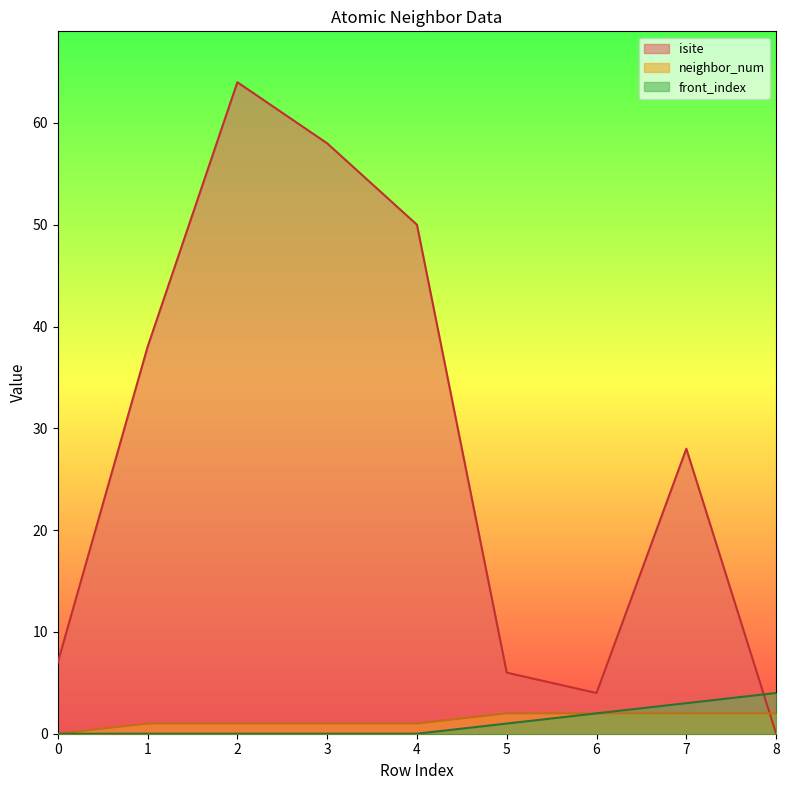

How many categories are shown in the chart?

9